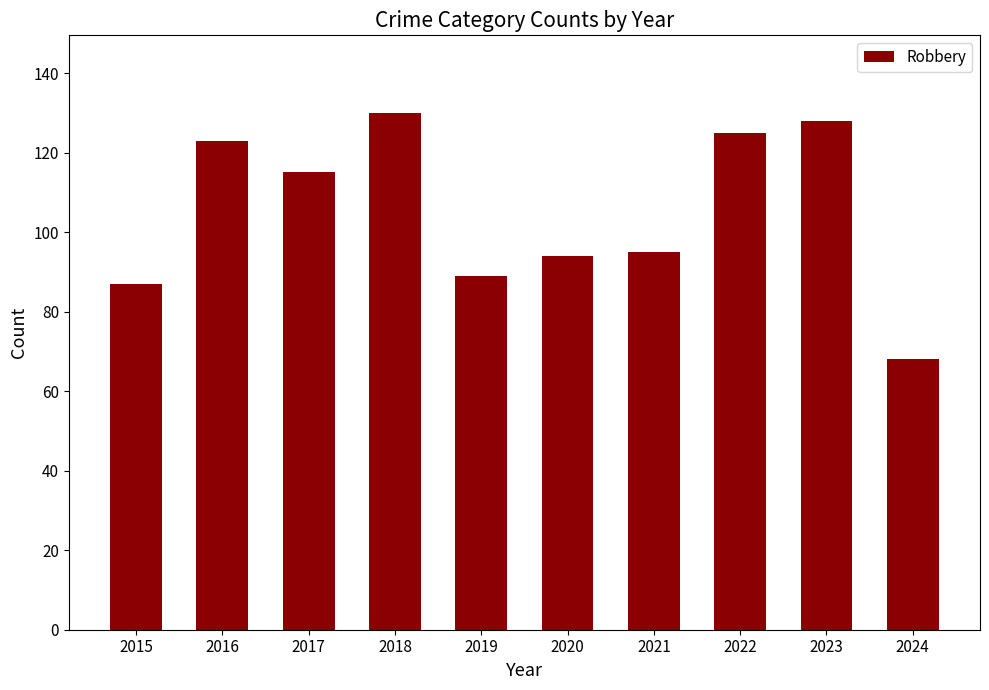

Read the value at 2024, to the nearest 5.

70